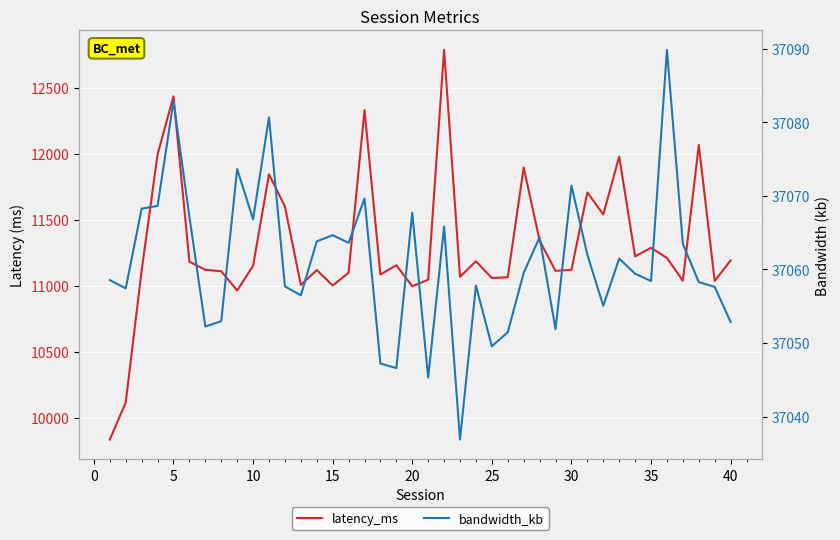

True or false: bandwidth_kb and latency_ms cross at least once.

False